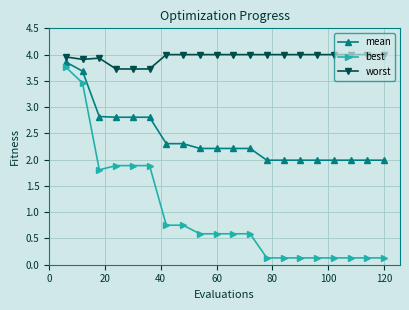

True or false: mean and best intersect in this chart.

False